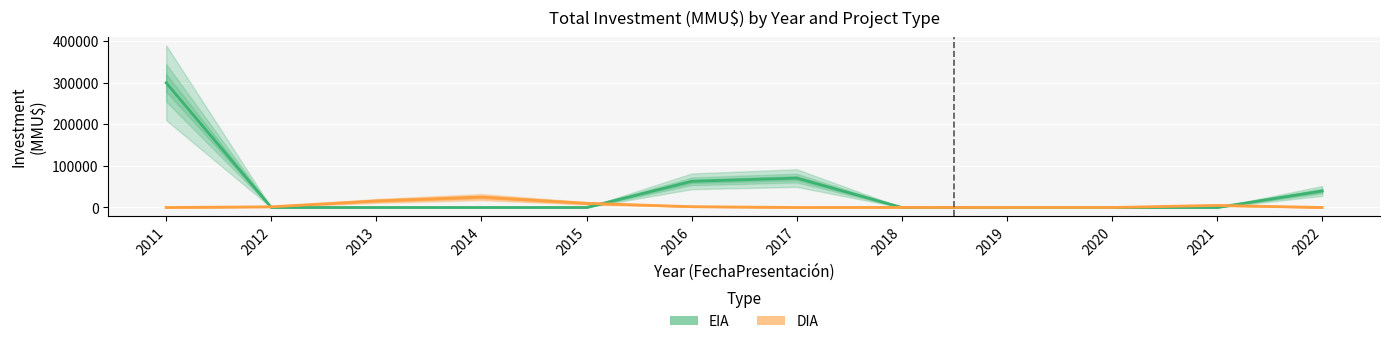

Count the number of categories in the chart.

12